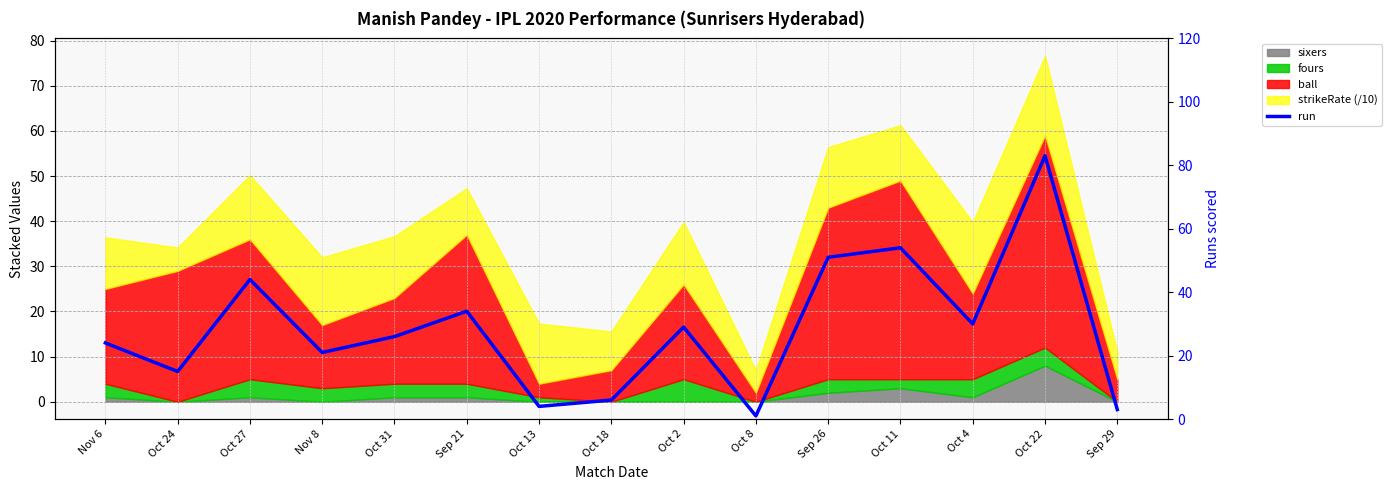

Reading left to right, transcribe all the data shown in this chart.

Nov 6=24	Oct 24=15	Oct 27=44	Nov 8=21	Oct 31=26	Sep 21=34	Oct 13=4	Oct 18=6	Oct 2=29	Oct 8=1	Sep 26=51	Oct 11=54	Oct 4=30	Oct 22=83	Sep 29=3